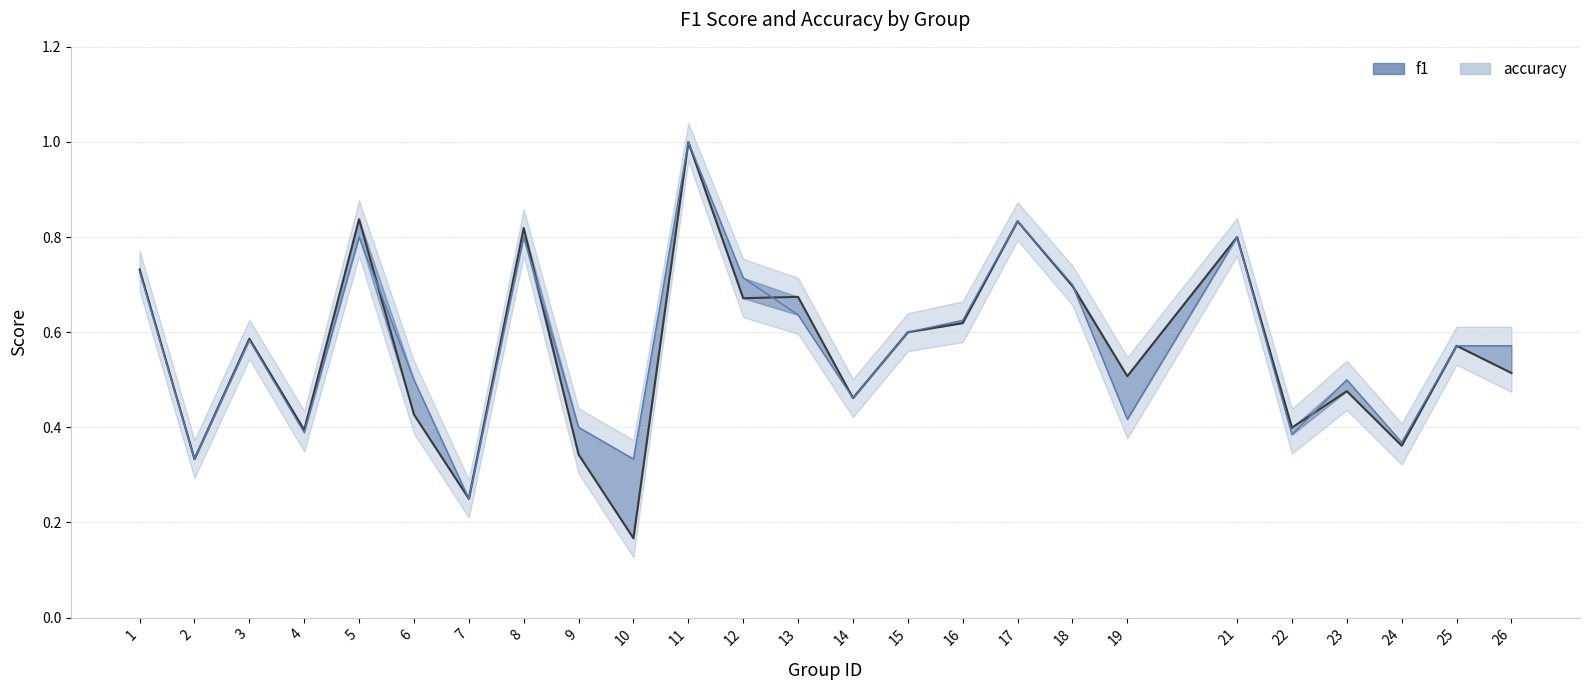

What is the value of the 21st point from the left?

0.4